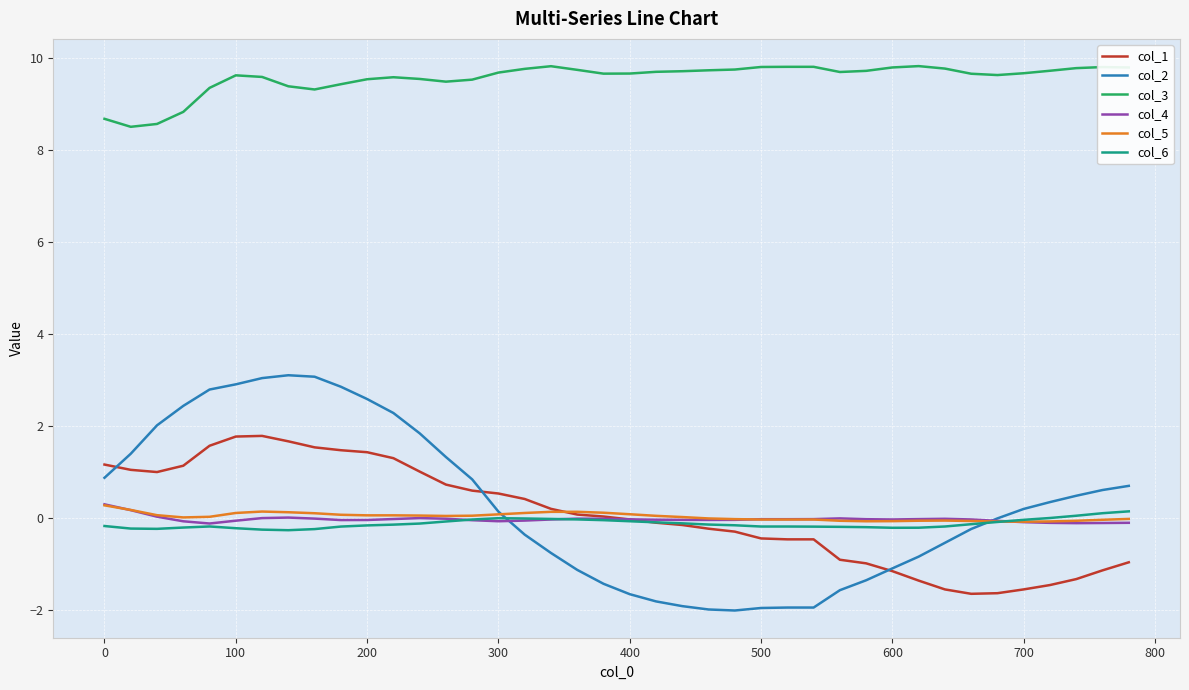

True or false: col_3 and col_4 intersect in this chart.

False